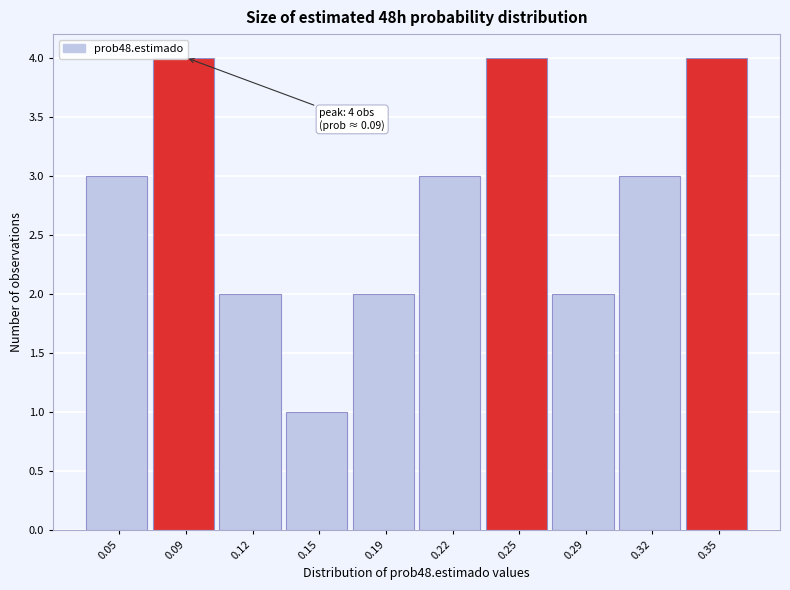

Is it true that the value at 0.25 is 7?

False